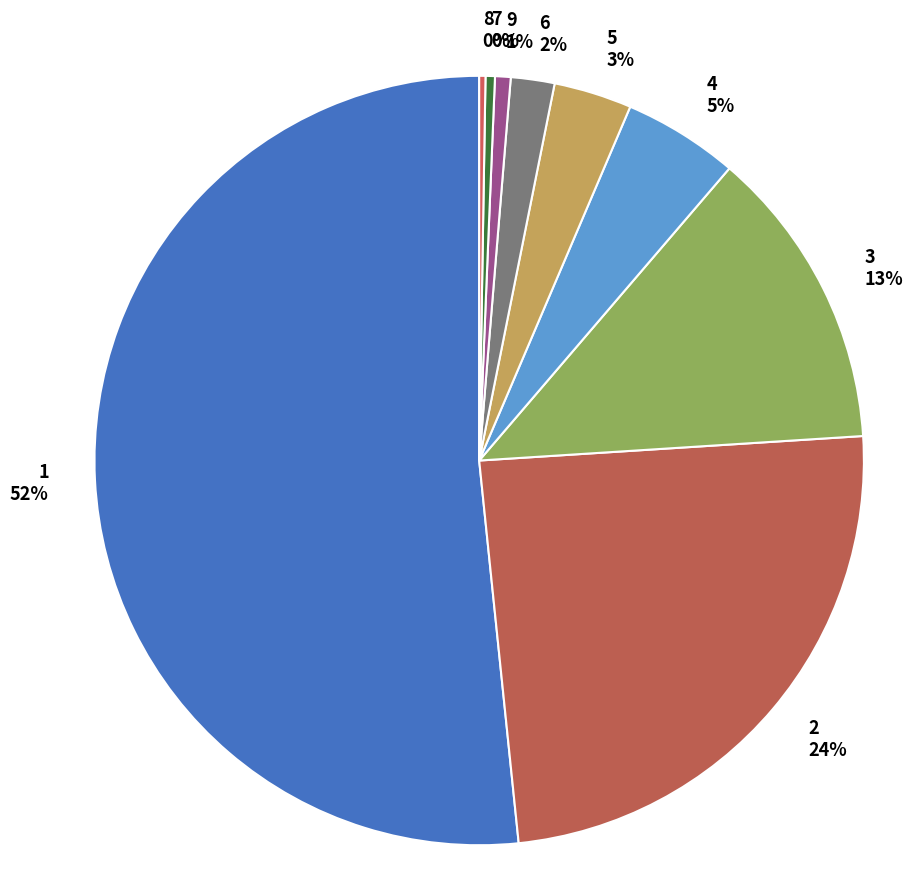

Which slice represents more than half of the pie?

1